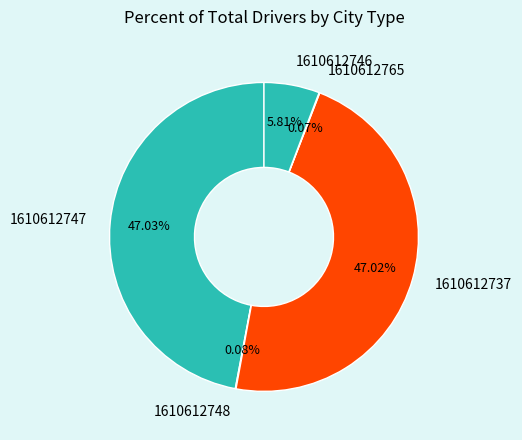

Which has a higher value, 1610612747 or 1610612746?

1610612747